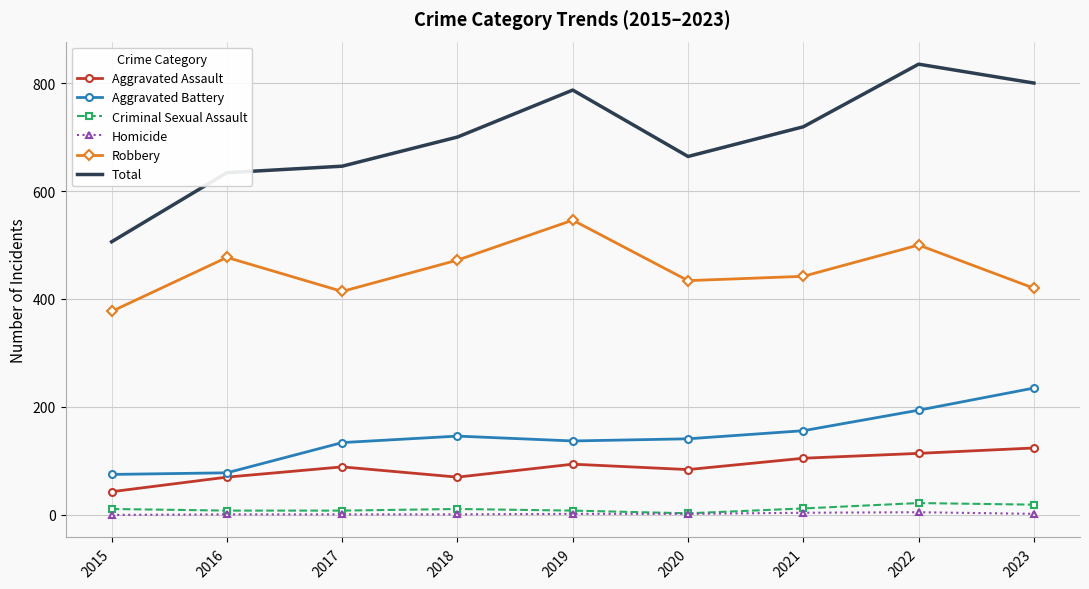

The Homicide series shows 2 at 2023. True or false?

True